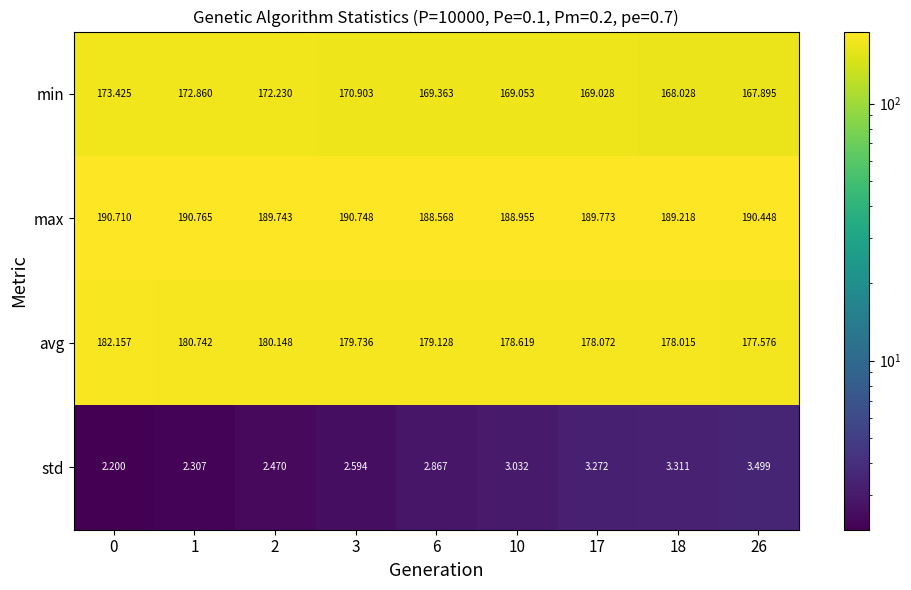

Which series has the largest total across all categories?

max